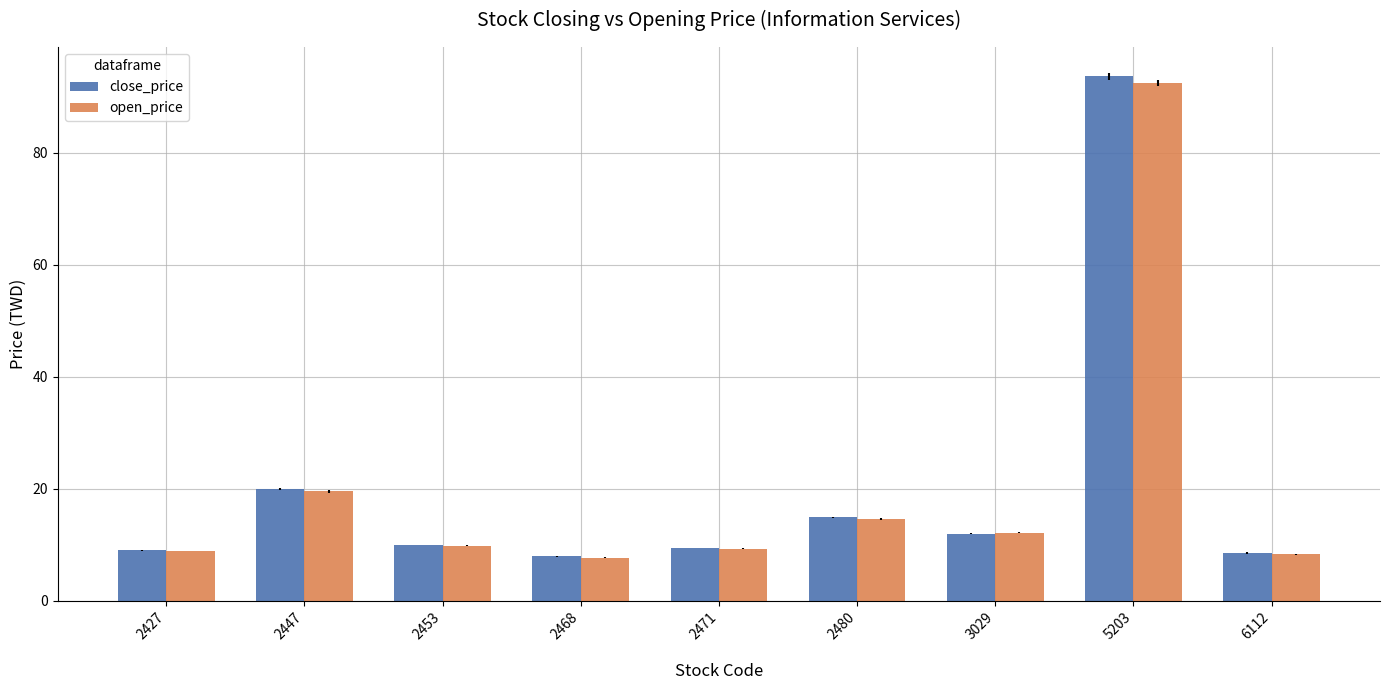

What is the maximum value shown in the chart?

93.6